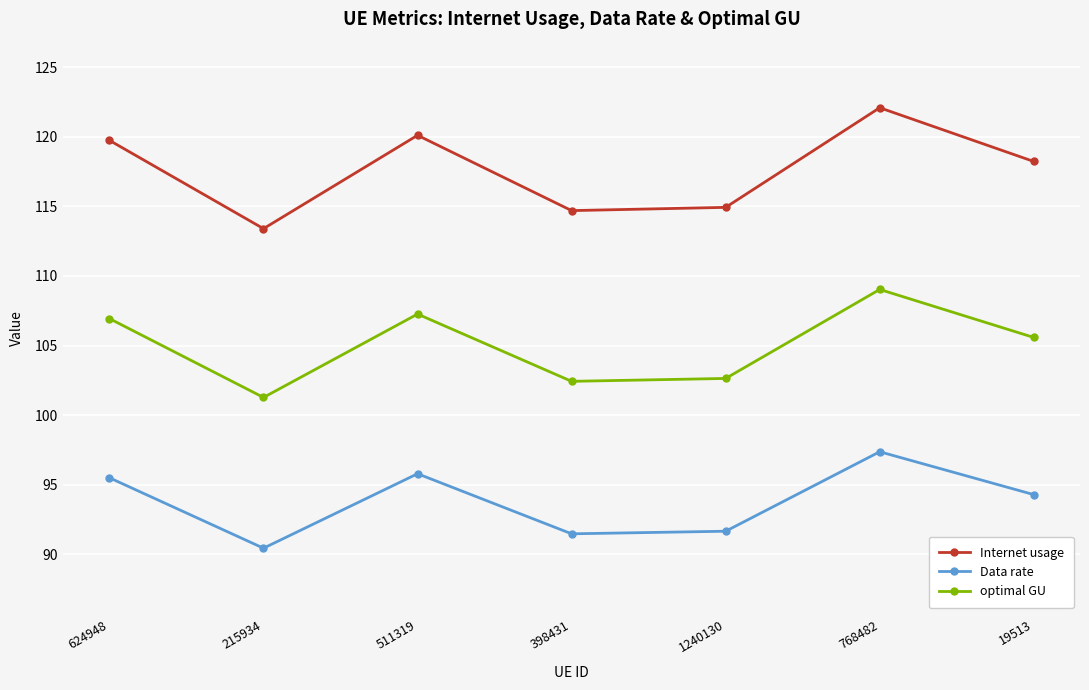

The Internet usage series shows 27.8 at 215934. True or false?

False